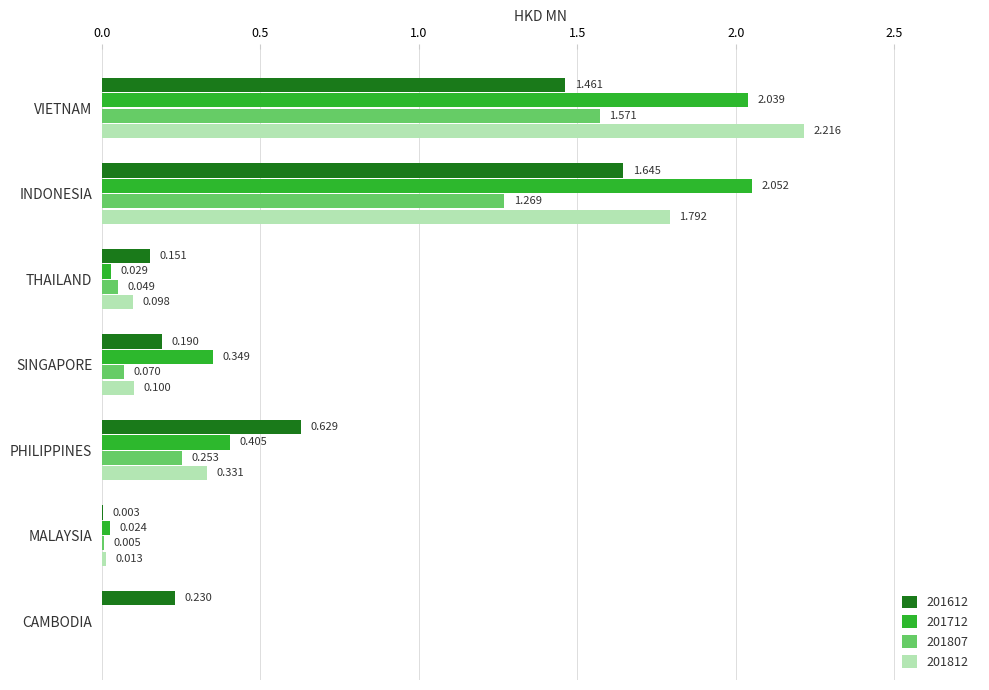

At which category is the sum across all series the highest?

VIETNAM